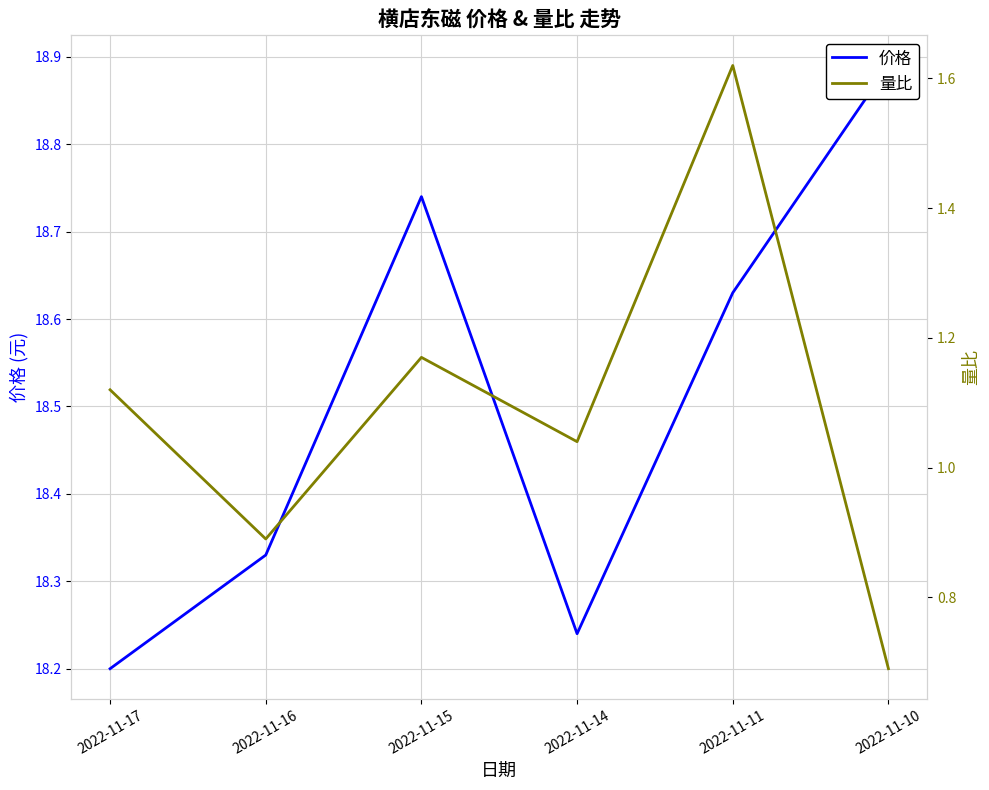

Rank the series by their maximum value, from highest to lowest.

价格, 量比